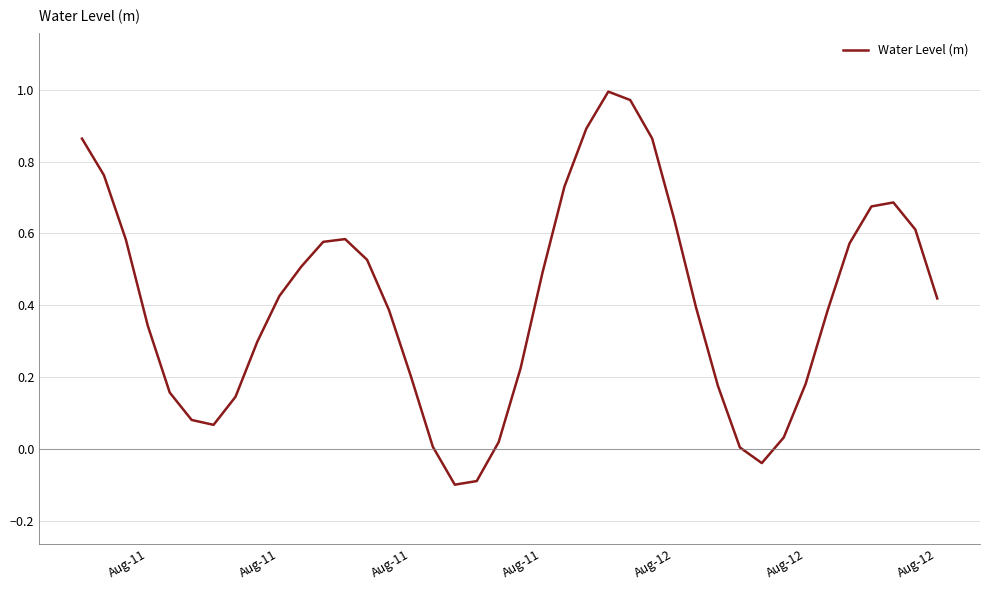

How many lines are shown in the chart?

1